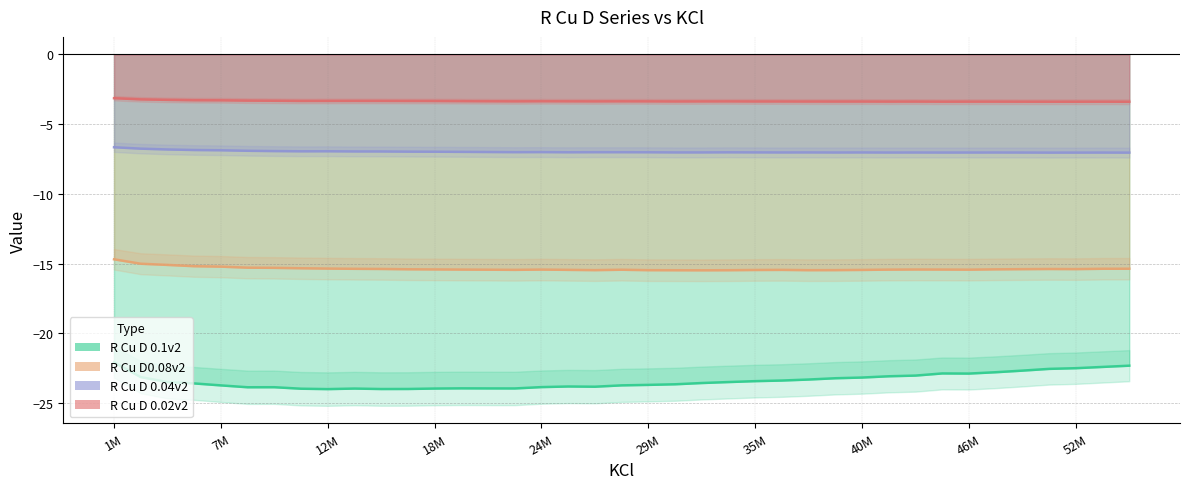

How many interior local peaks does the R Cu D 0.1v2 series have?

5